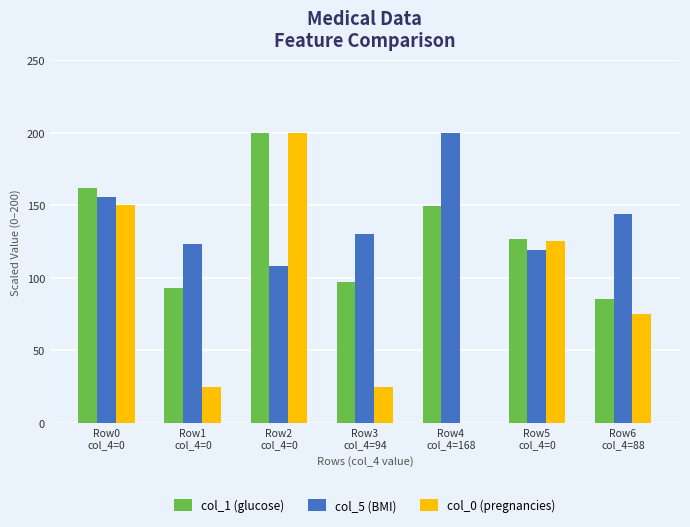

What is the highest value of the col_1 (glucose) series?

200.0